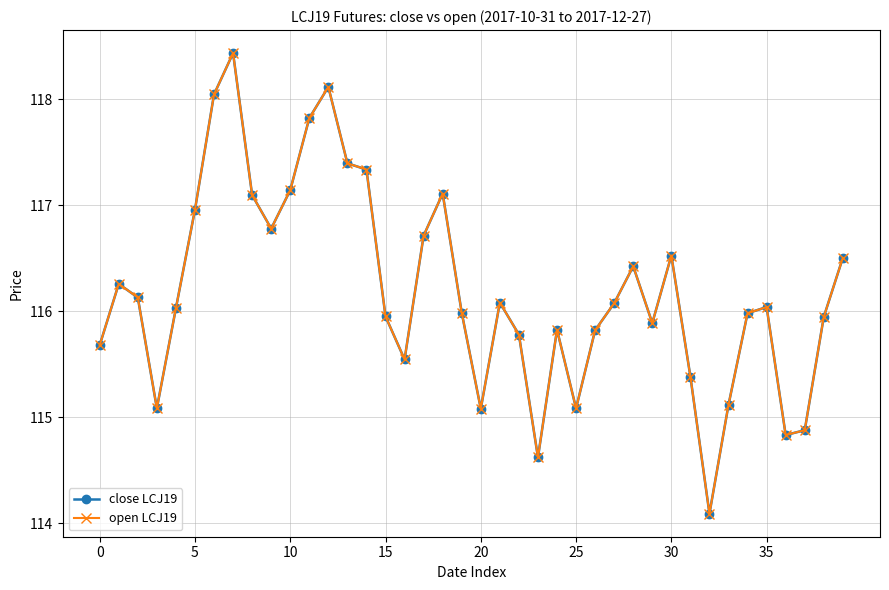

Does the chart have visible grid lines?

Yes